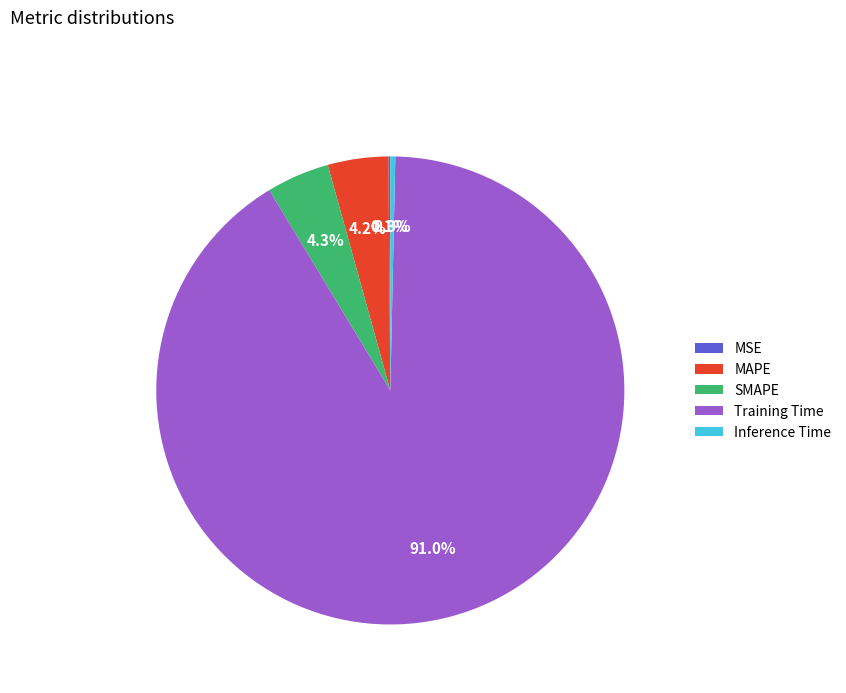

What is the largest slice in the pie chart?

Training Time